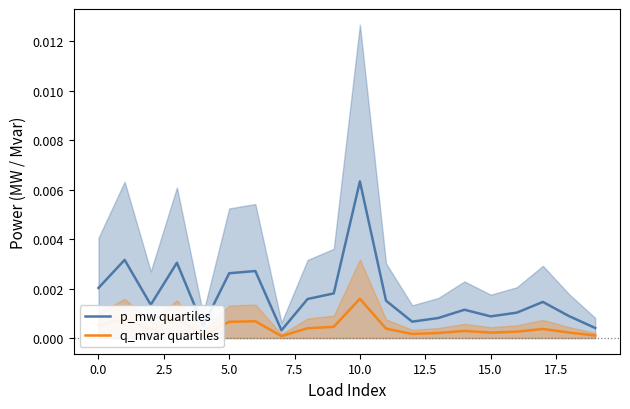

Which series has the largest total across all categories?

p_mw quartiles